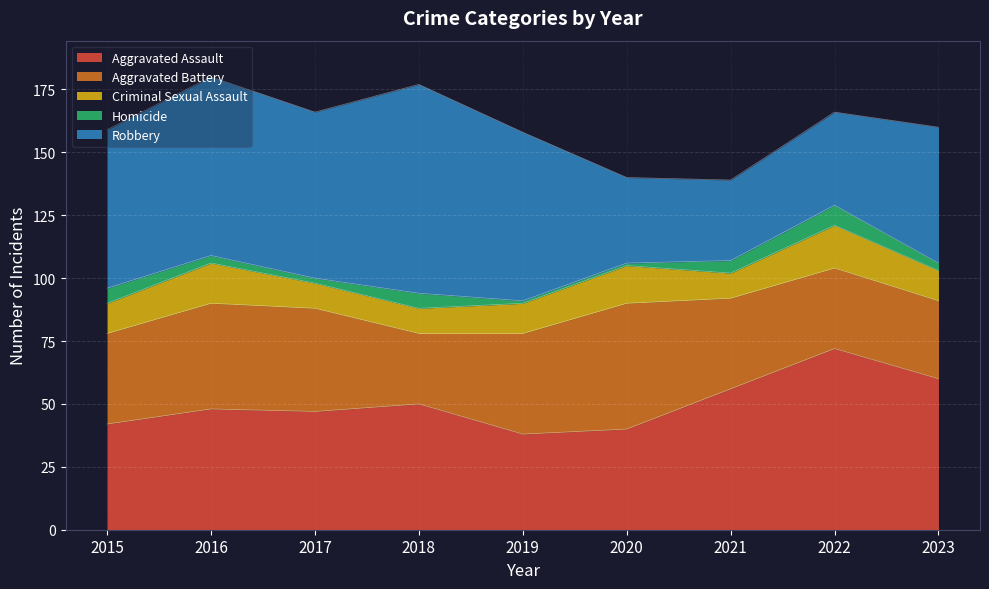

Between 2015 and 2019, which series saw the biggest shift?

Homicide